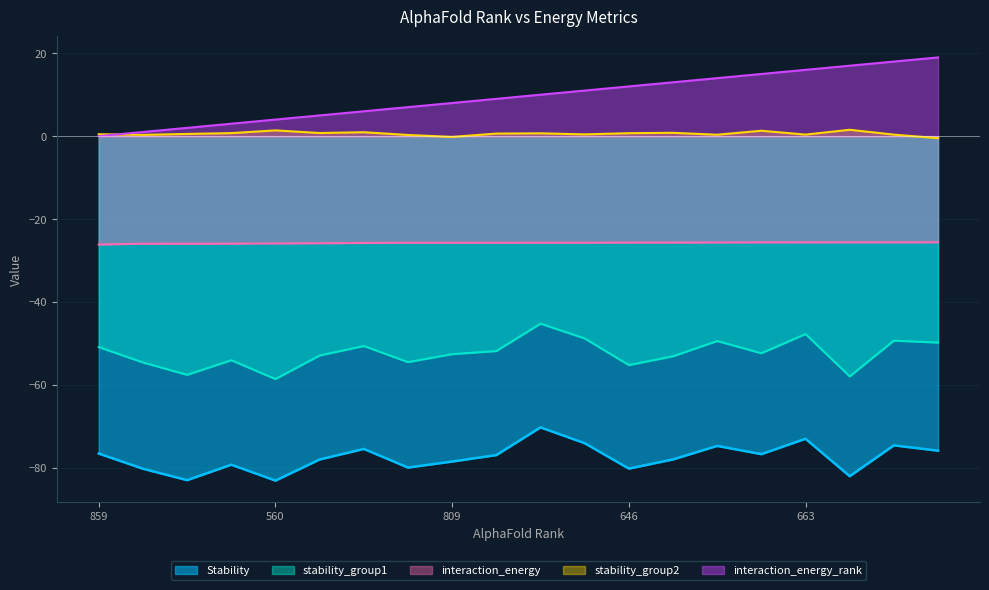

Between 592 and 776, which series saw the biggest shift?

Stability